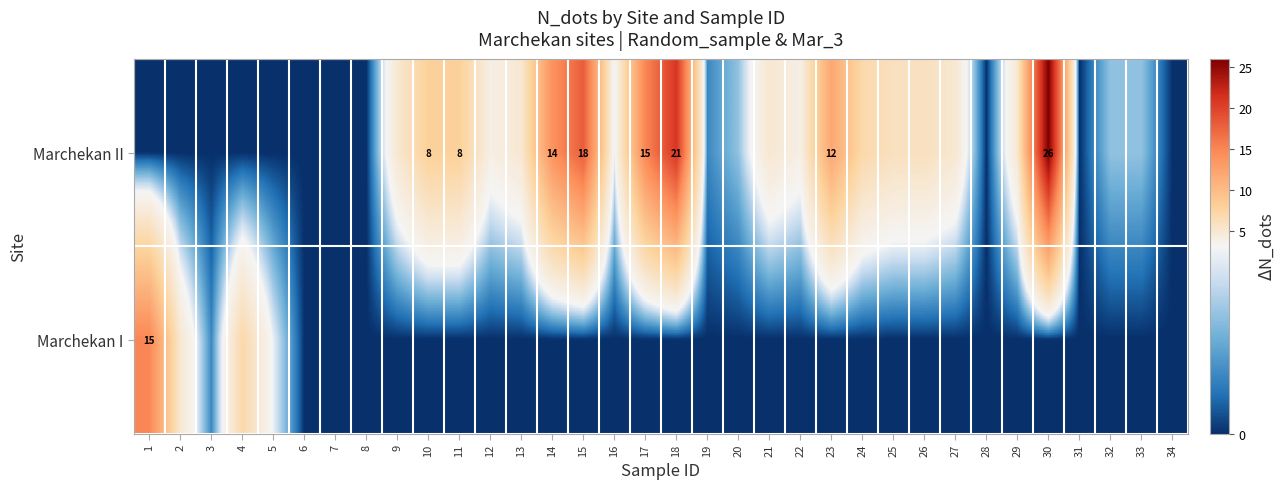

List the labels in order of Marchekan II value, smallest first.

1, 2, 3, 4, 5, 6, 7, 8, 28, 31, 34, 19, 20, 32, 33, 16, 12, 22, 9, 13, 21, 27, 29, 25, 26, 24, 10, 11, 23, 14, 17, 15, 18, 30